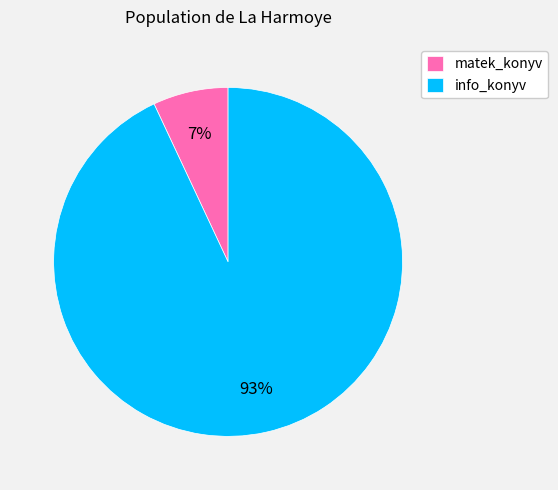

To the nearest percent, what is the difference between the largest and smallest slice percentages?

86%